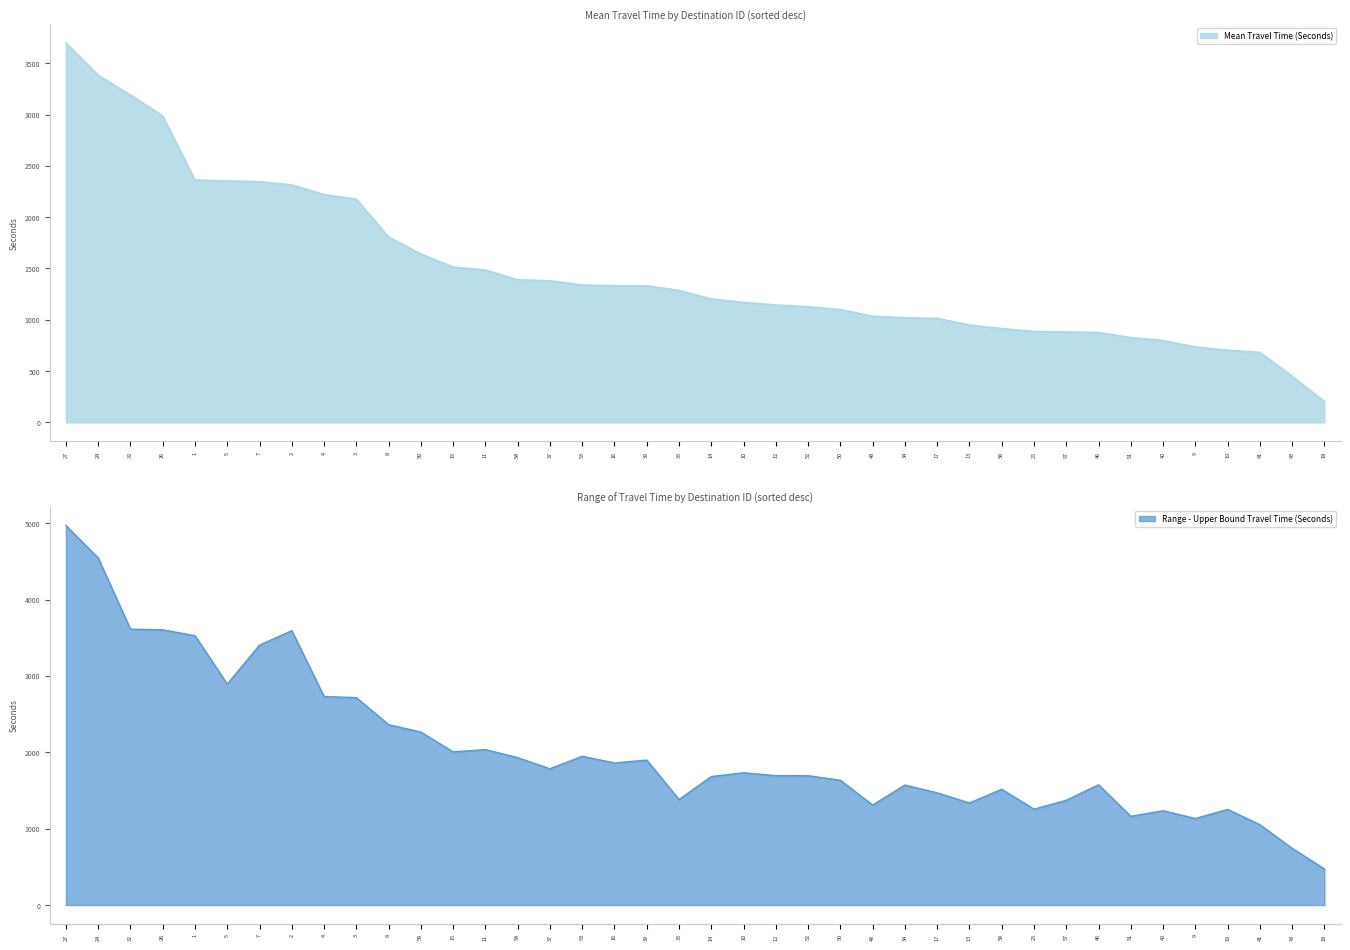

What is the lowest value of the Mean Travel Time (Seconds) series?

203